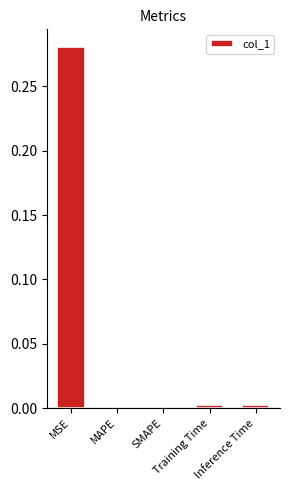

How many series are shown in this chart?

1